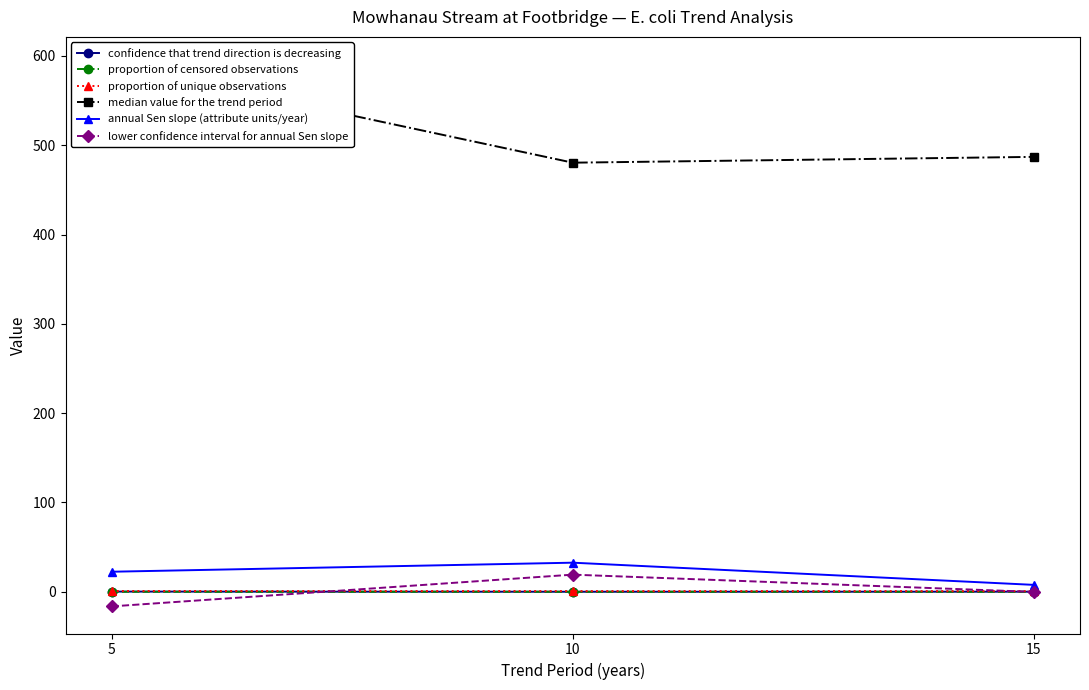

What is the difference between the median value for the trend period values at 10 and 15?

6.5